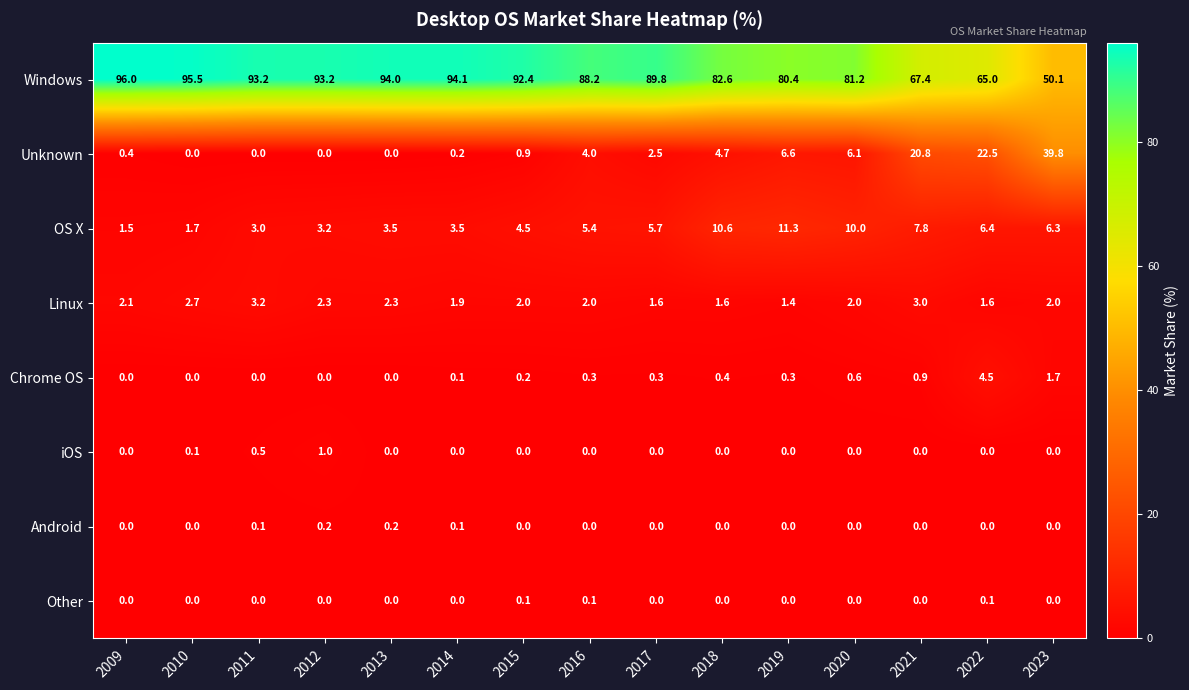

The value of Windows at 2019 is 45.4. True or false?

False